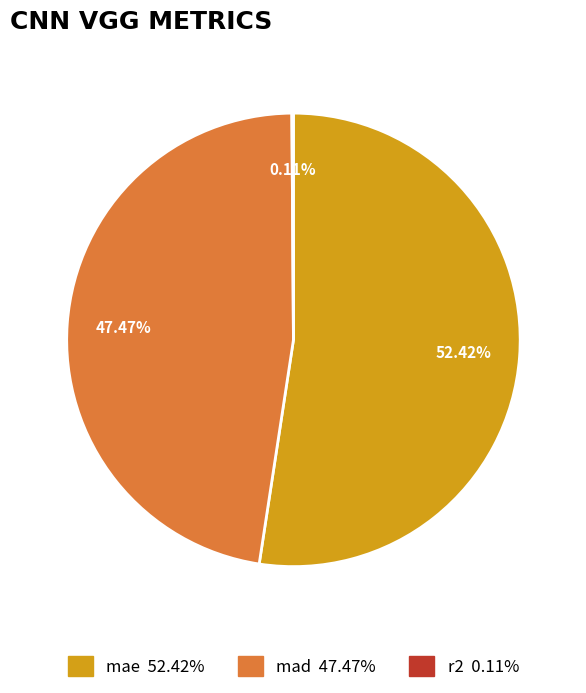

Approximately how many times larger is the value at mad compared to mae?

0.9